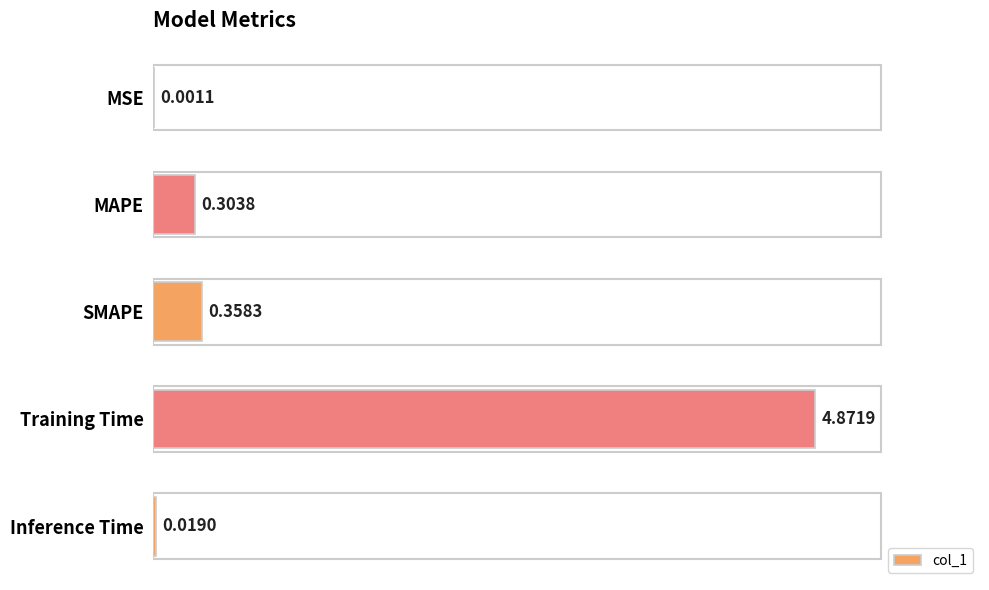

What is the sum of all values?

5.6